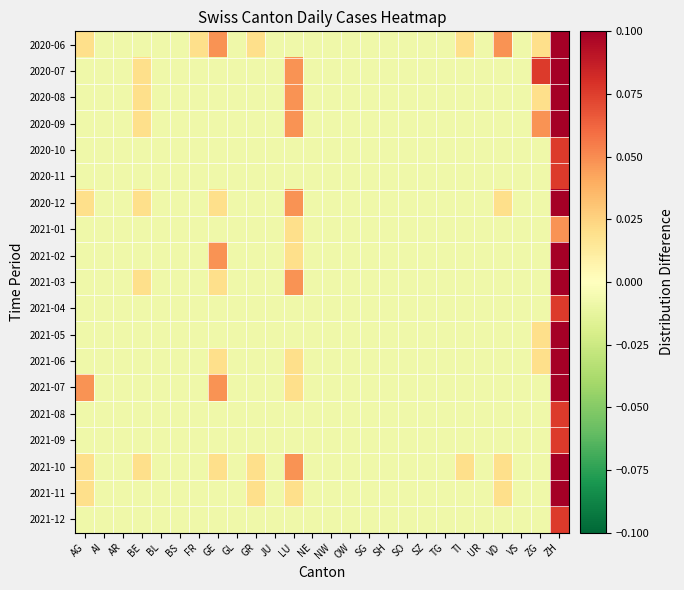

At how many categories does at least one series exceed 0?

10